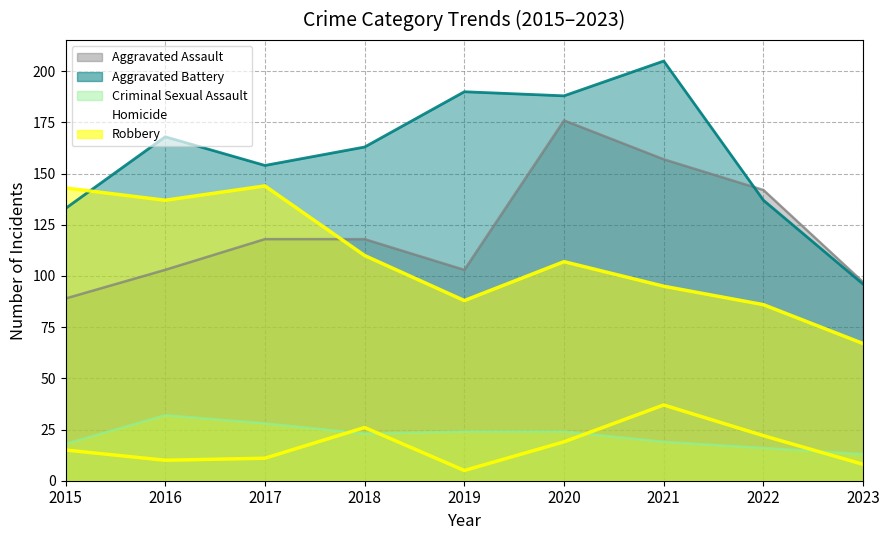

Which label corresponds to the largest value in the chart?

2021